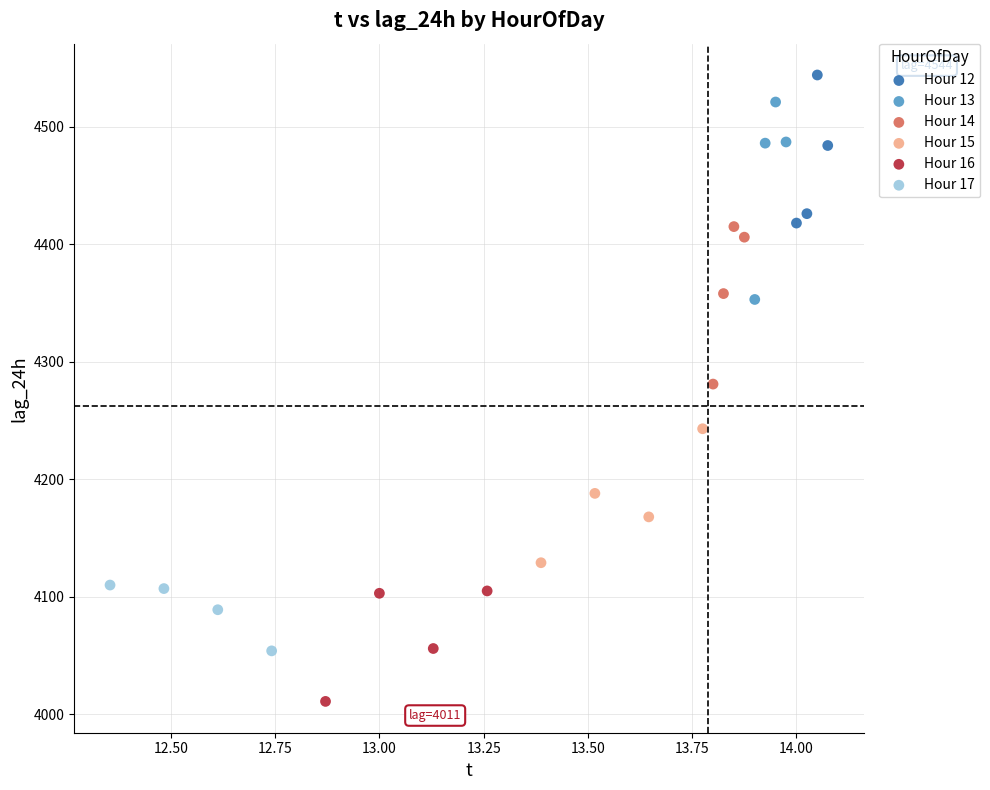

Which series has the largest Y range (max minus min)?

Hour 13